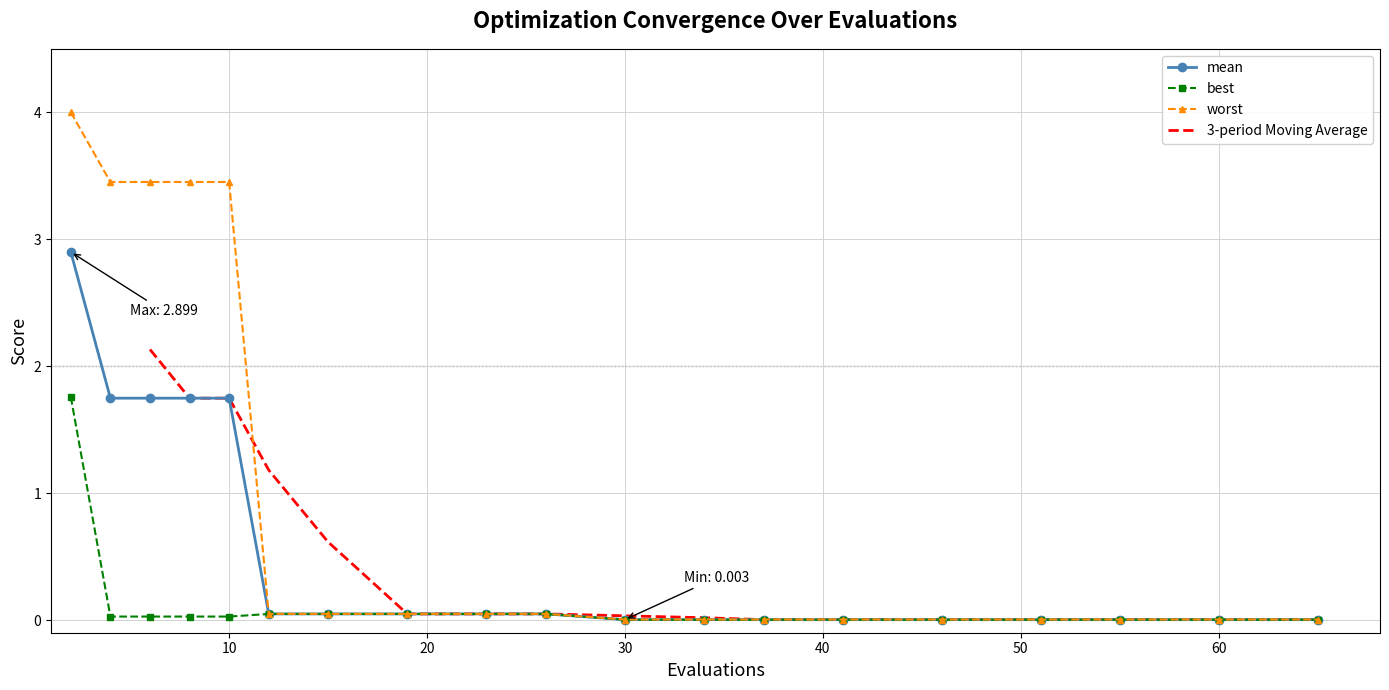

Which series has the widest spread of values?

worst